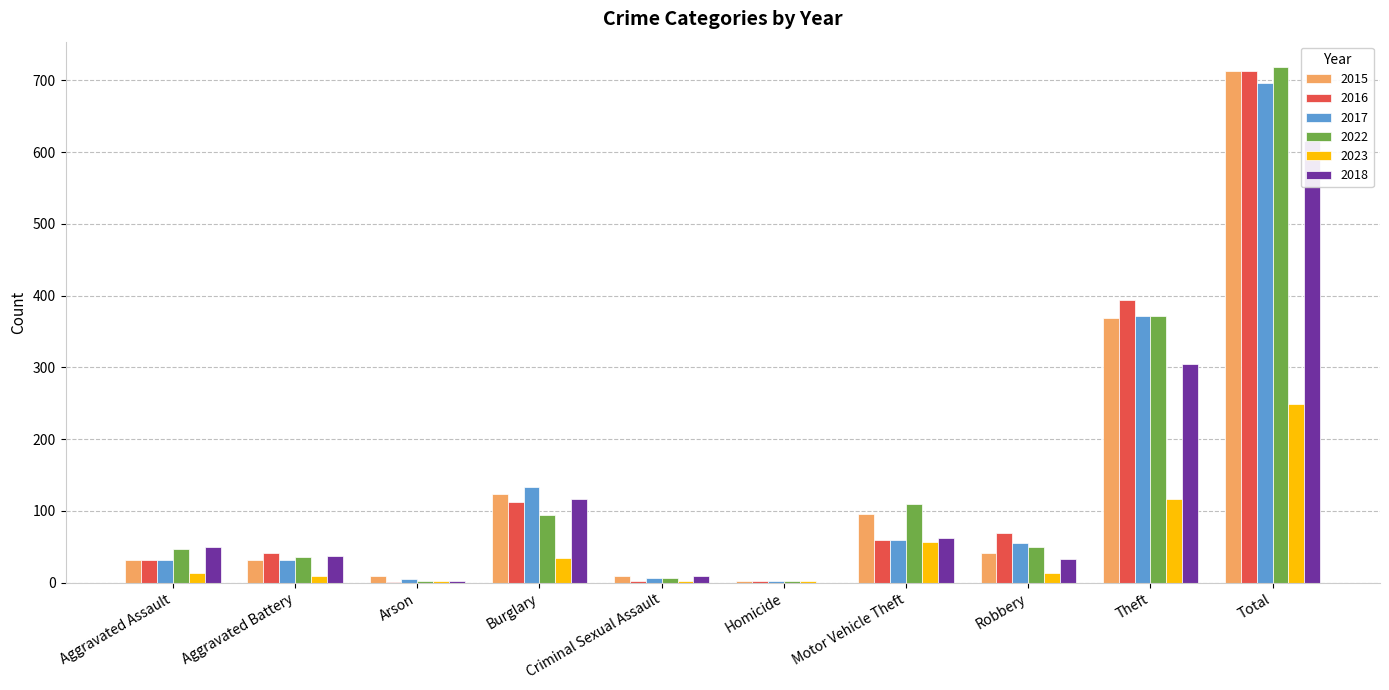

What is the difference between the second highest and minimum values in the 2018 series?

305